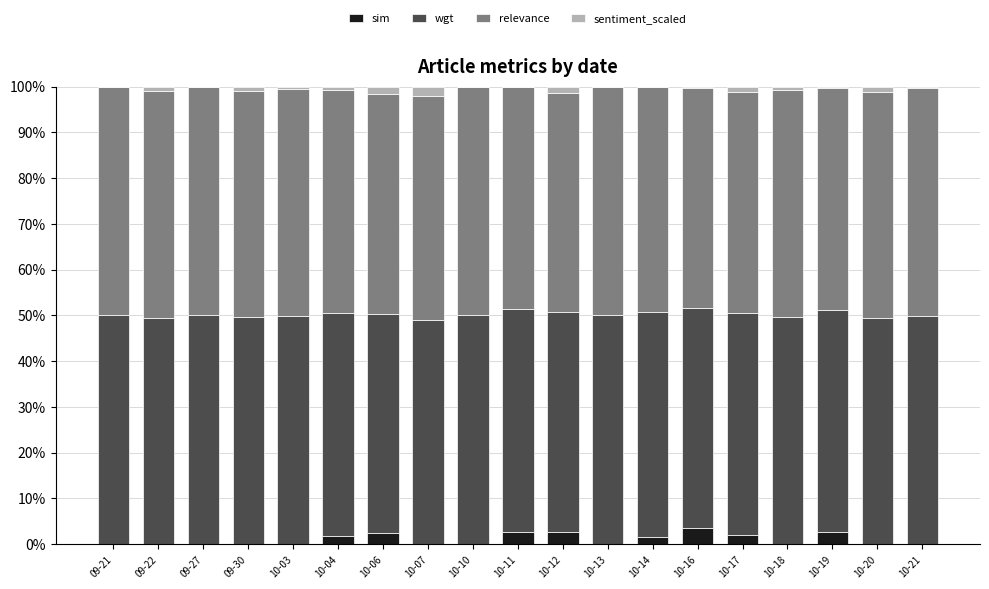

Which series has the largest total across all categories?

wgt